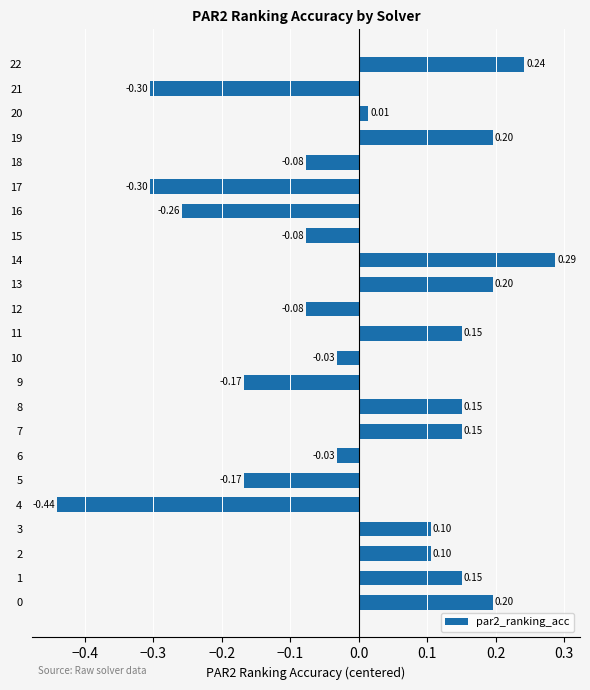

Between 17 and 8, which is larger?

8